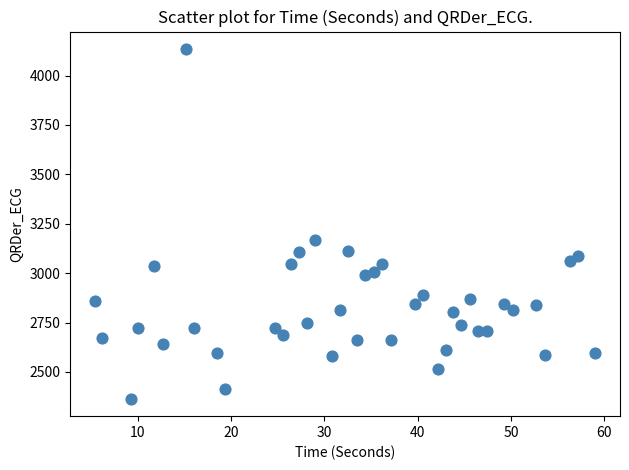

What Y value in the scatter plot is closest to 3249?

3166.5